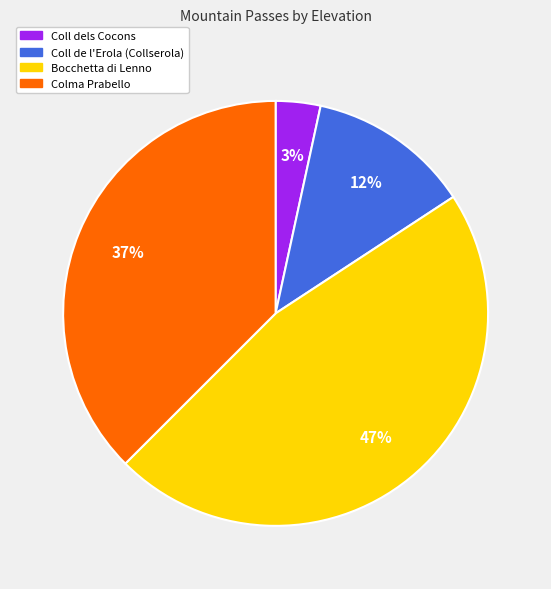

Is the sum of Bocchetta di Lenno and Colma Prabello greater than half?

Yes